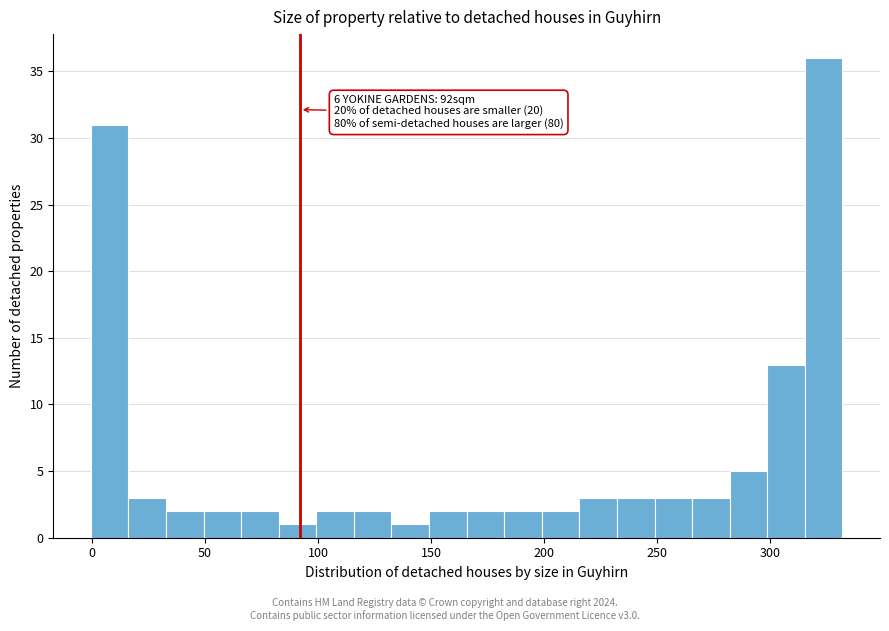

Around what value on the x-axis is the tallest bar? Give the approximate position of its centre, as read against the axis.

325